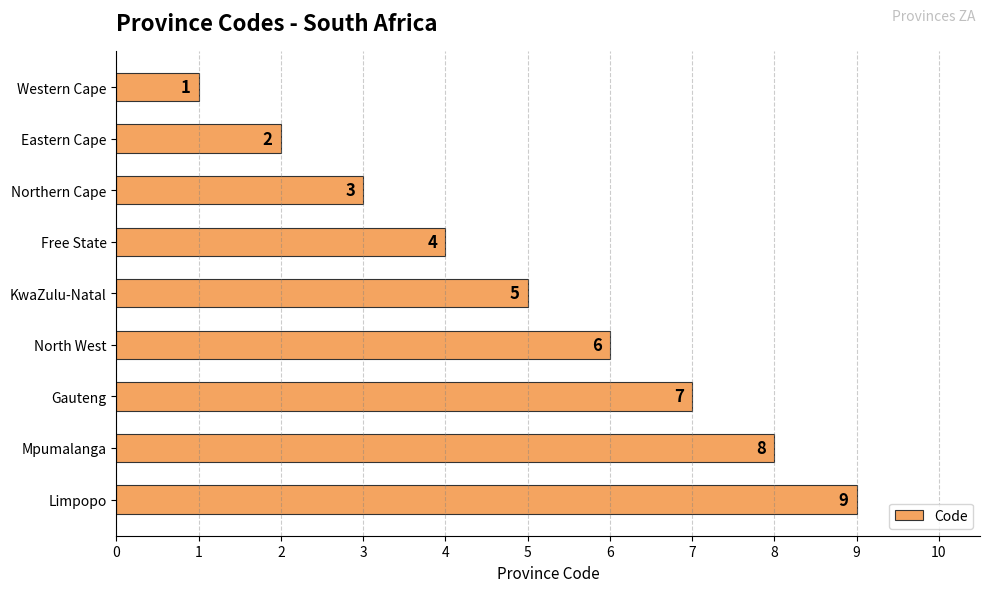

The value at Mpumalanga is 12. True or false?

False